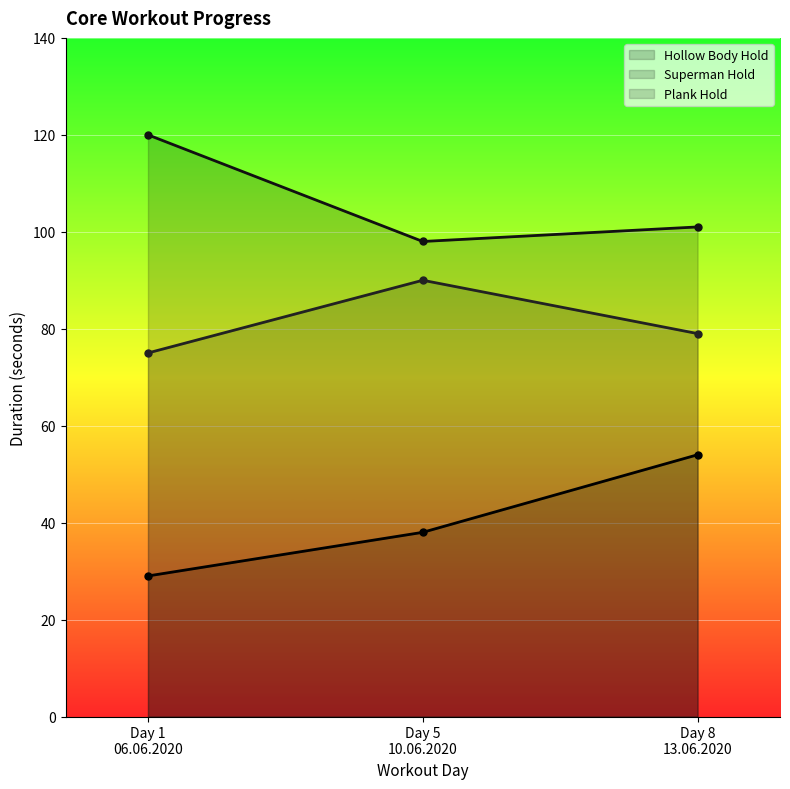

What are all the series names shown in the legend?

Hollow Body Hold, Superman Hold, Plank Hold